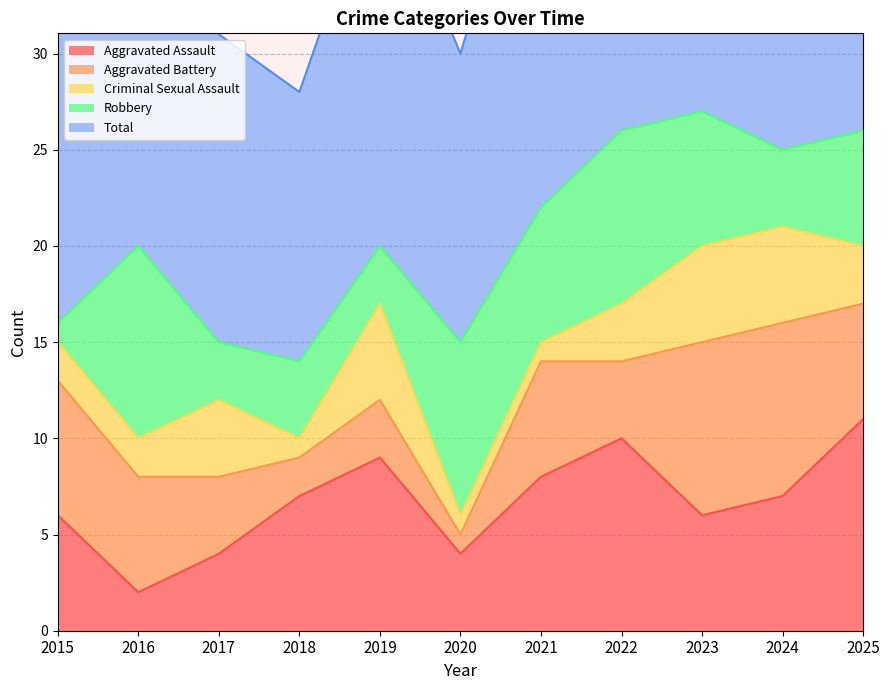

Does the chart display data point markers on the line(s)?

No